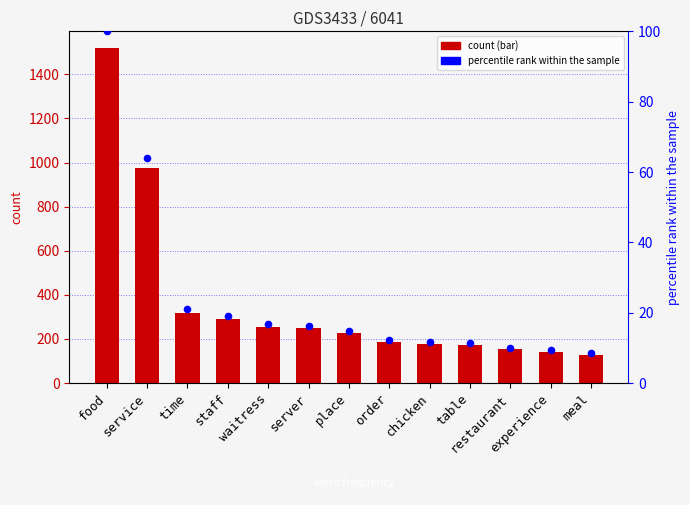

What is the total value across all series at server?

264.3